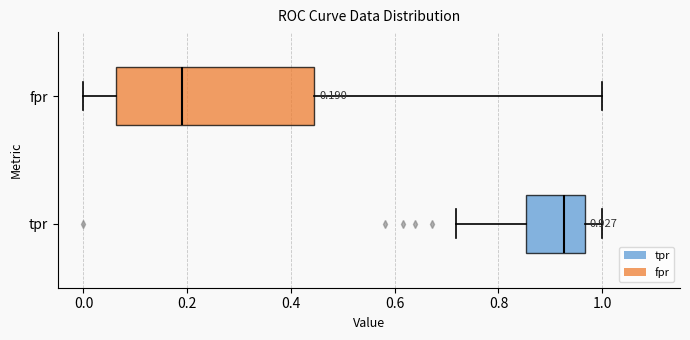

Which box's median line is the furthest to the right?

tpr